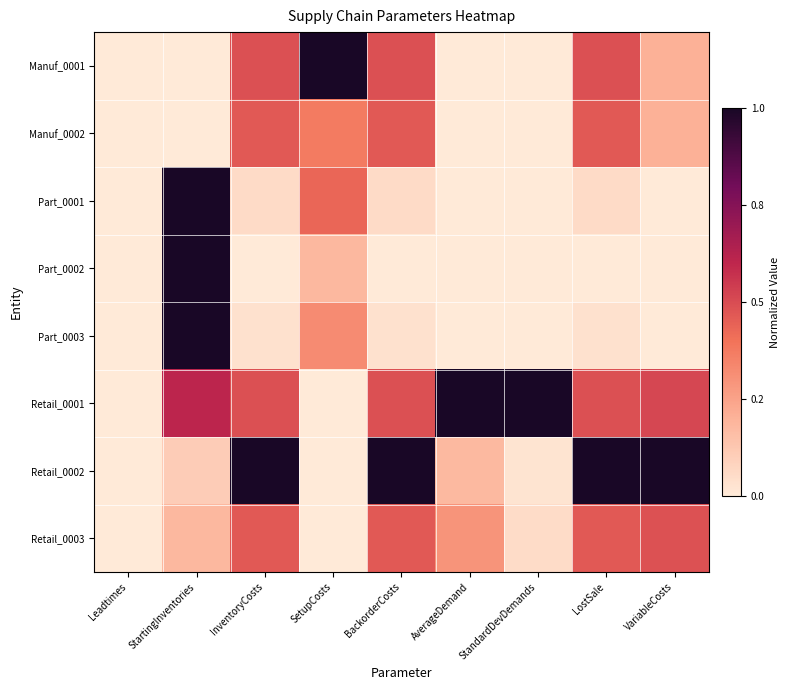

At which category does the chart reach its minimum across all series?

Leadtimes